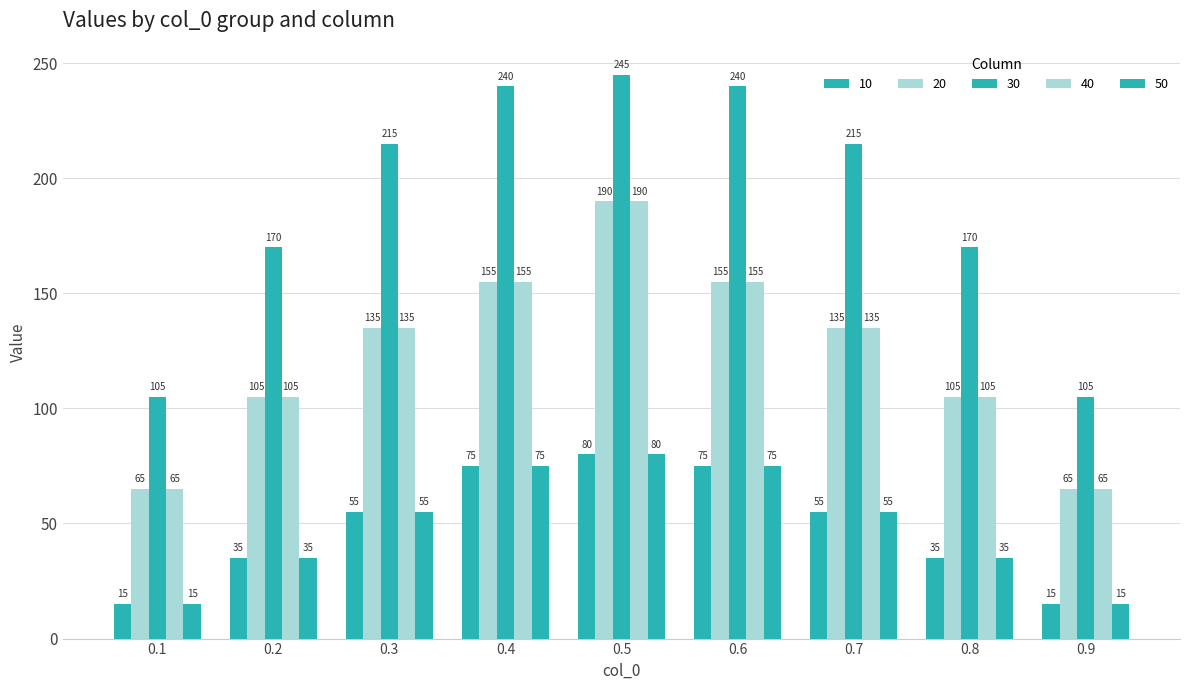

Where is 20 nearest to the value 127?

0.3